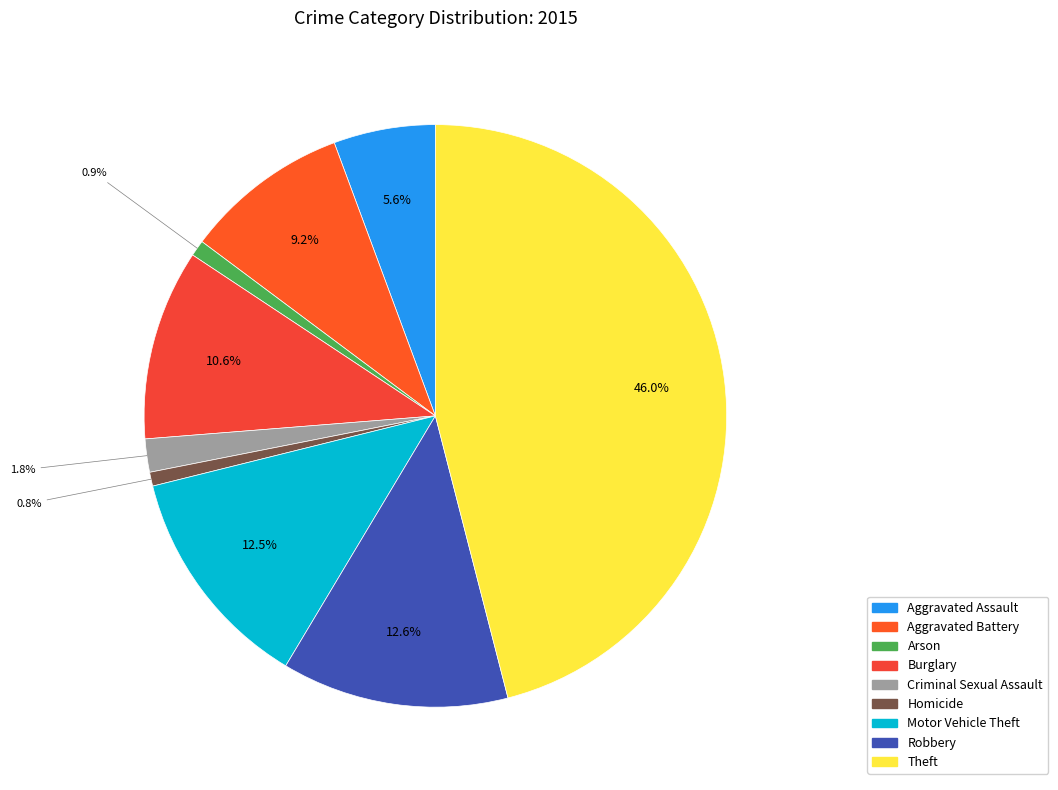

What percentage is NOT represented by Aggravated Assault?

94.4%